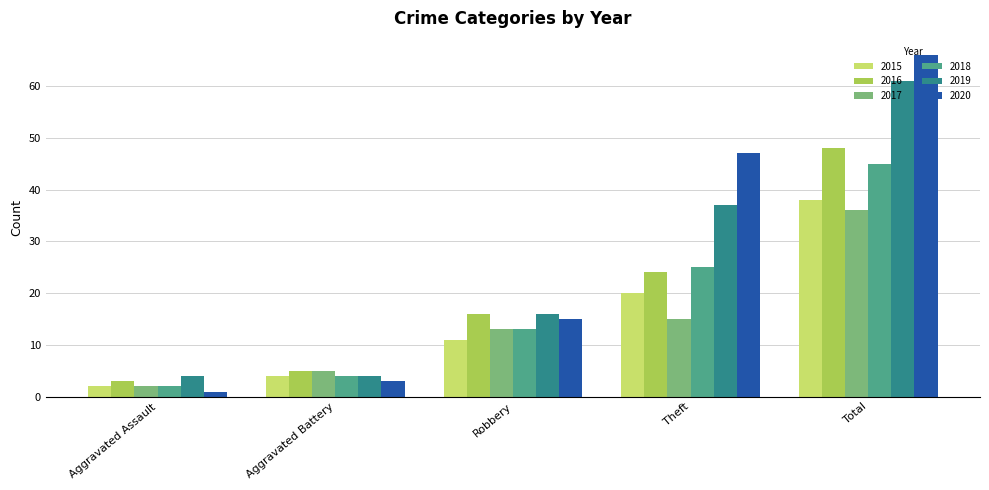

Does the chart contain stacked bars?

No